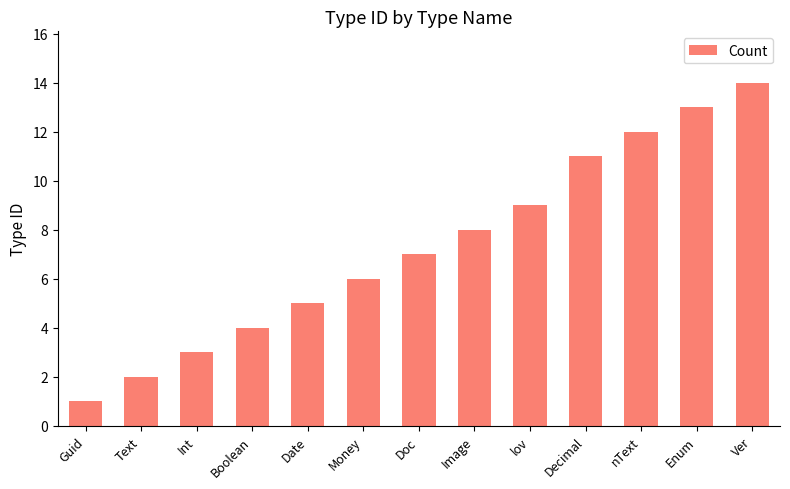

How many bars are there in total?

13